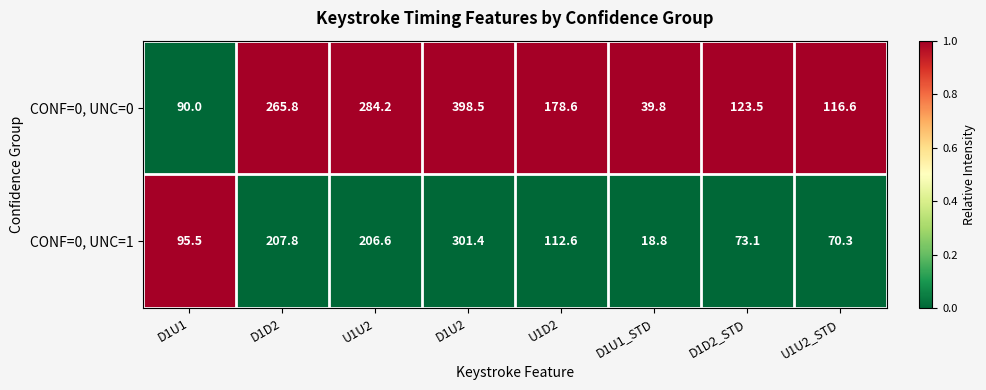

Reading right to left, what are all the values shown in this chart?

CONF=0, UNC=0: 116.6	123.5	39.8	178.6	398.5	284.2	265.8	90.0
CONF=0, UNC=1: 70.3	73.1	18.8	112.6	301.4	206.6	207.8	95.5